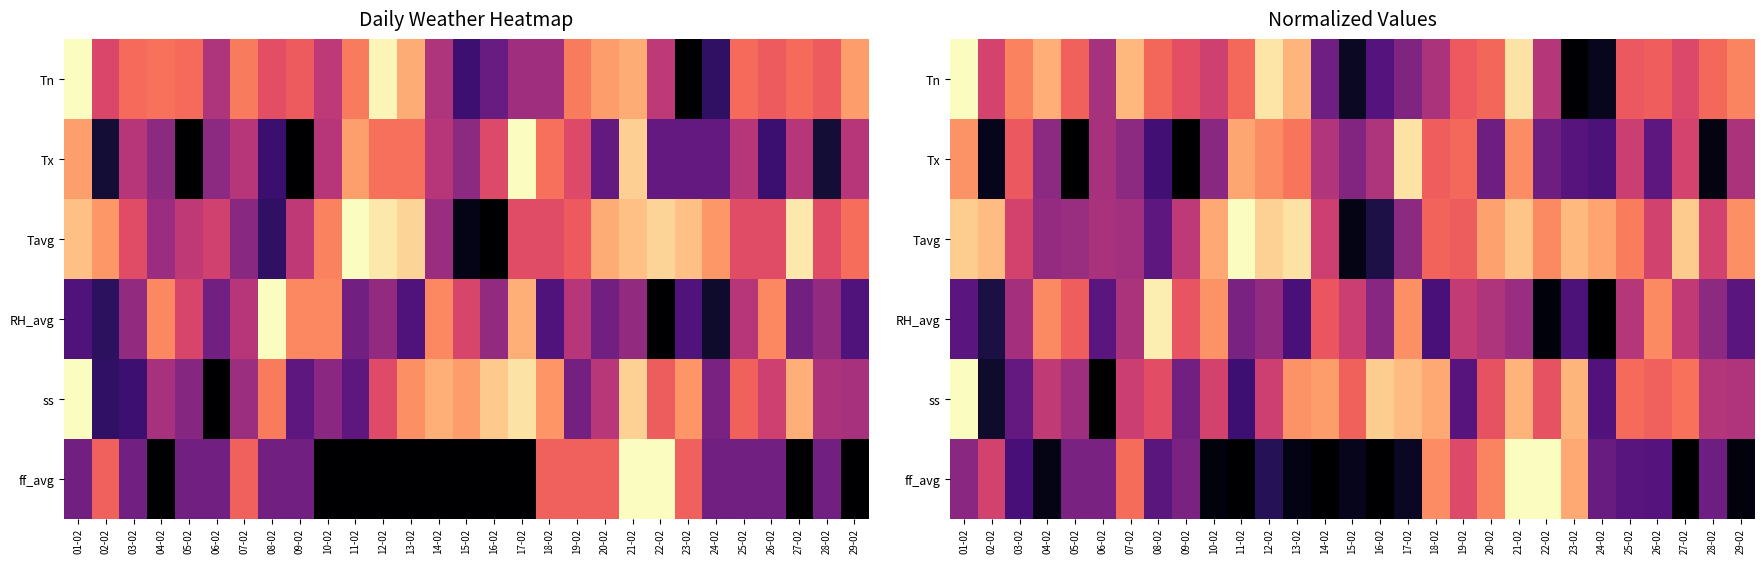

How many positive values does the ff_avg series have?

25